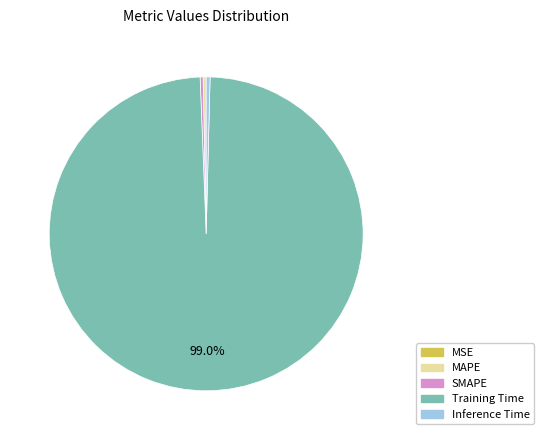

Between MAPE and Training Time, which is larger?

Training Time